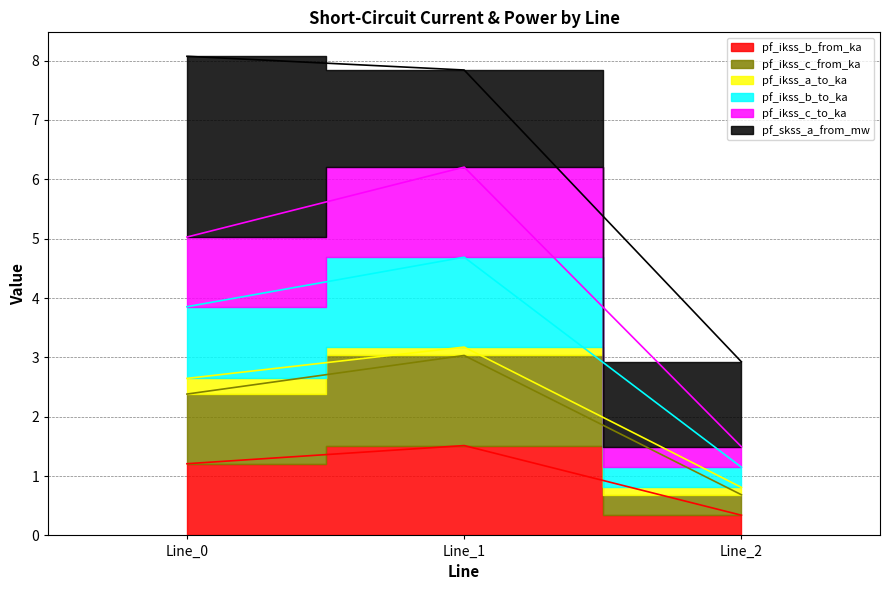

Is the value of pf_ikss_b_to_ka at Line_2 greater than the value of pf_ikss_b_from_ka at Line_1?

No